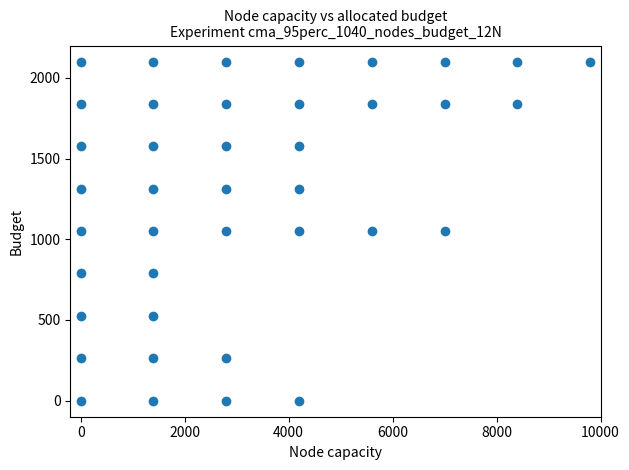

What is the range of Y values (max minus min)?

2100.0